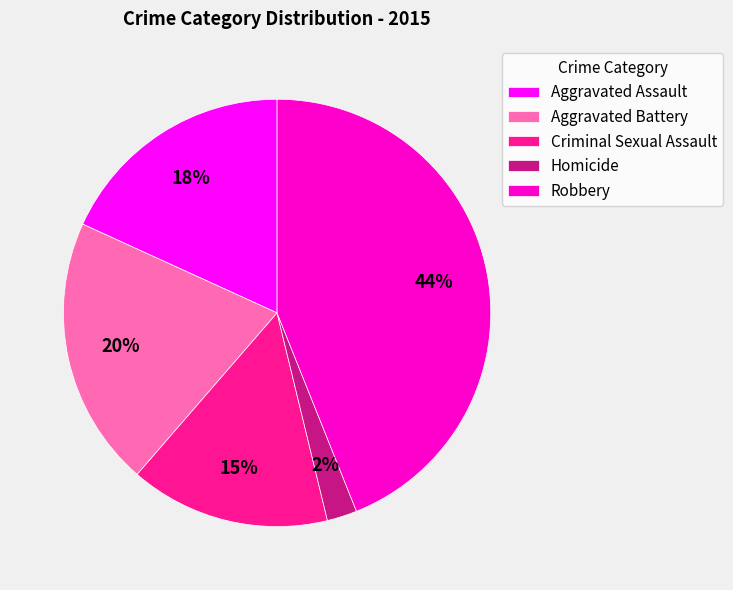

What is the largest slice in the pie chart?

Robbery